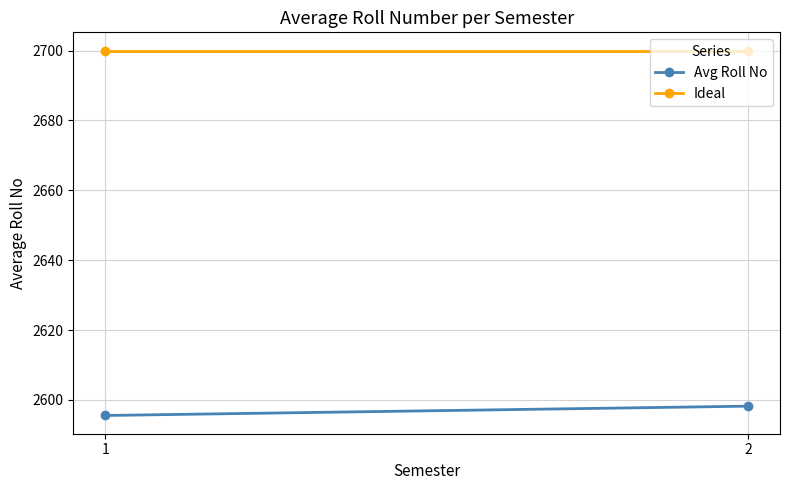

Reading left to right, what are all the values shown in this chart?

Avg Roll No: 1=2595.6	2=2598.2
Ideal: 1=2700.0	2=2700.0